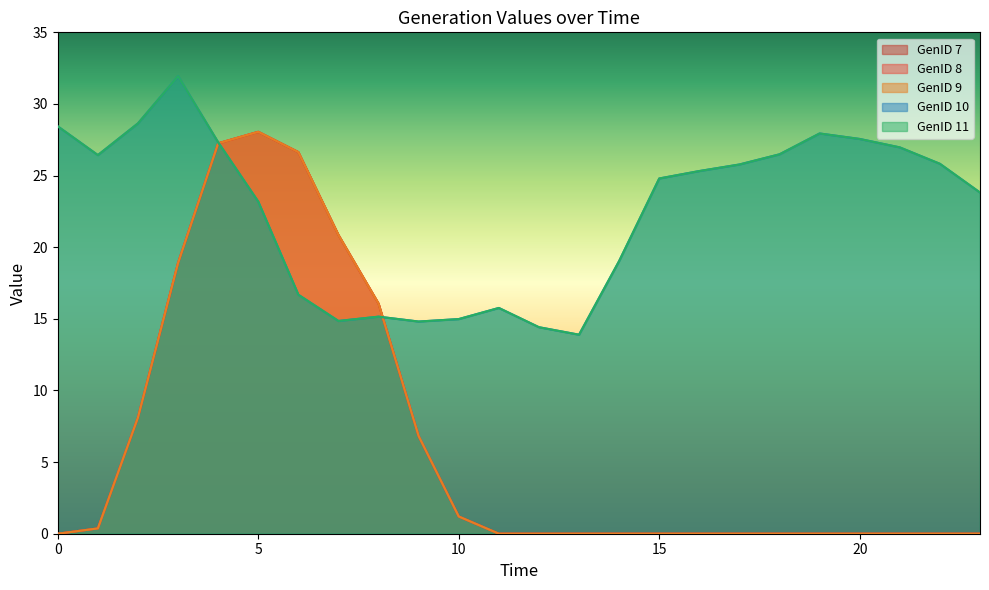

What is the value of the GenID 10 point at the 1st from the left?

28.4